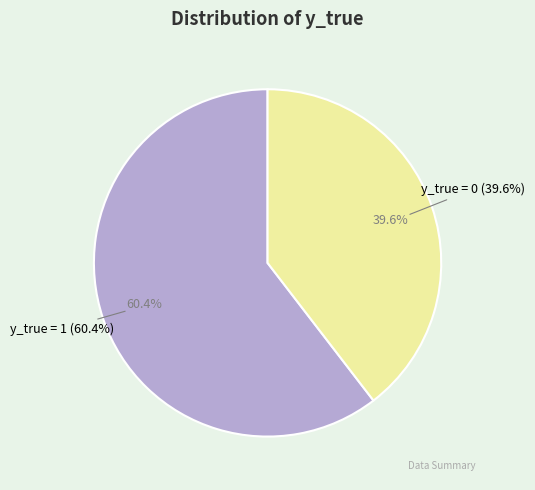

Is it true that y_true = 1 is 68% of the pie?

False